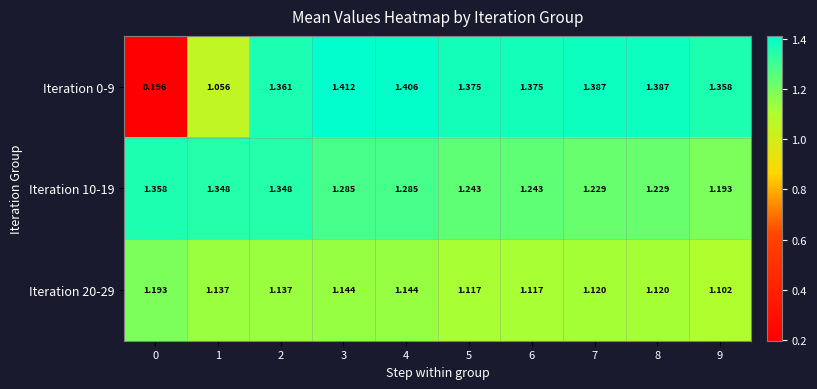

At how many categories does at least one series exceed 1?

10